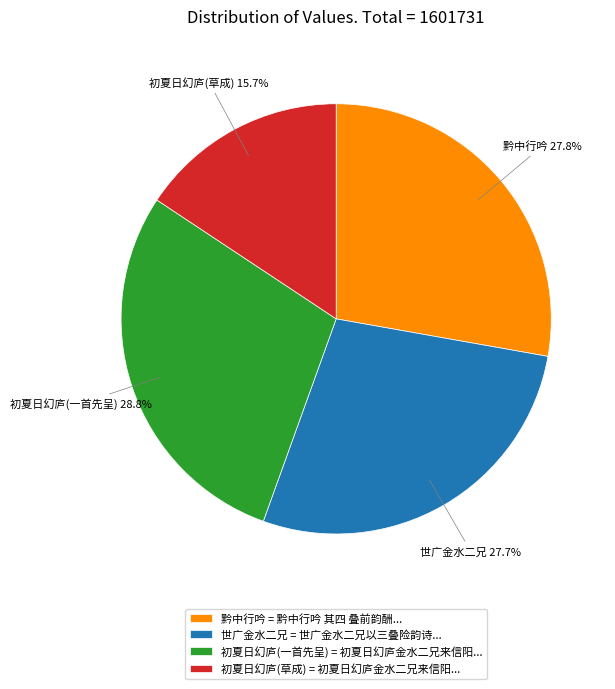

To the nearest percent, what is the average slice percentage?

25%